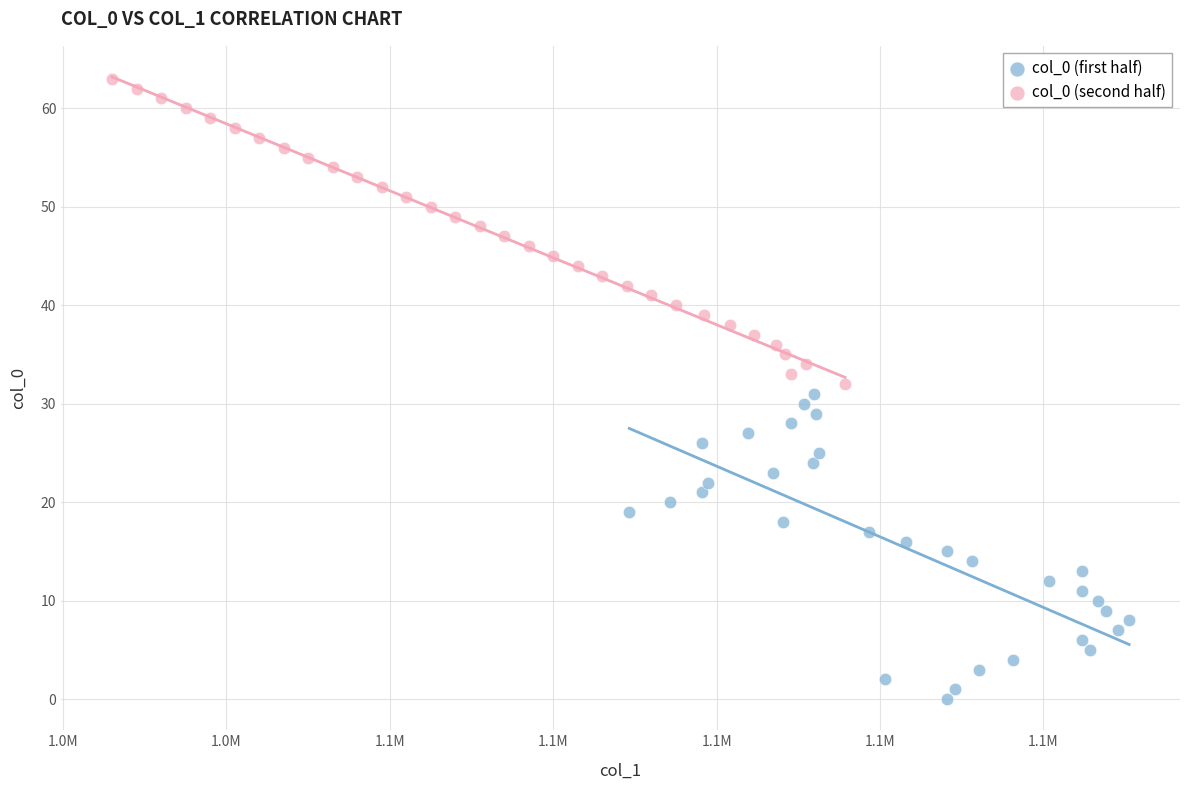

Which series reaches the minimum Y coordinate?

col_0 (first half)